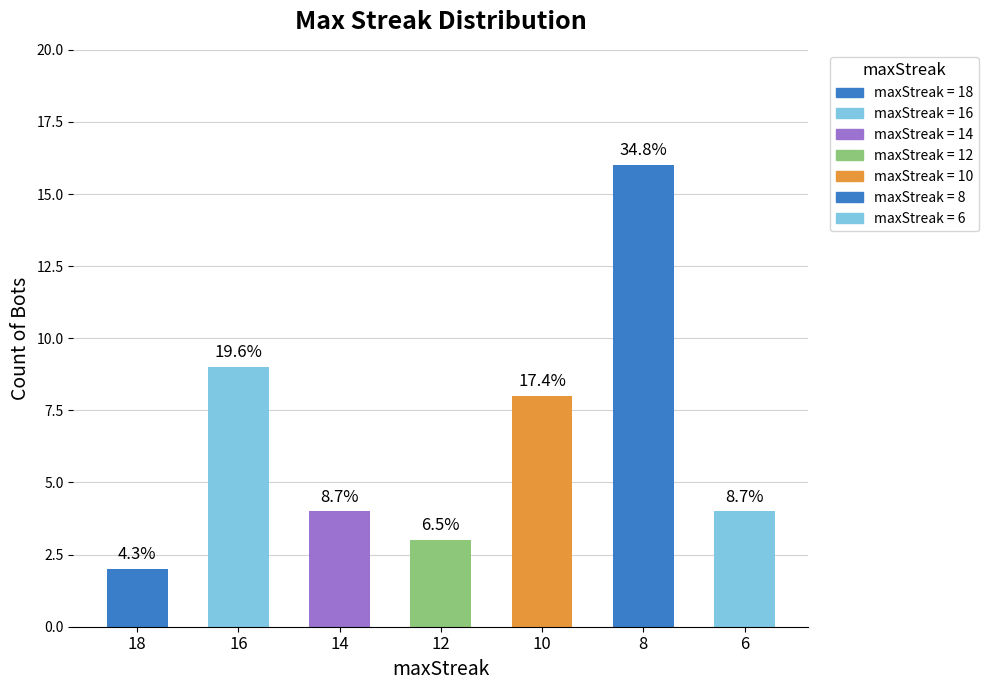

Reading right to left, what are all the values shown in this chart?

6=4	8=16	10=8	12=3	14=4	16=9	18=2